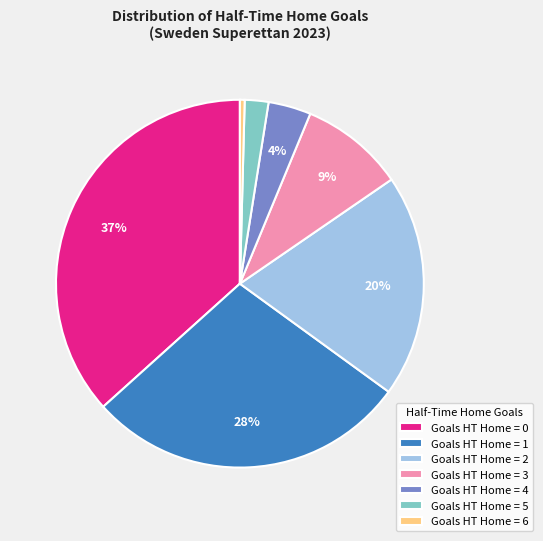

What is the ratio of the value at Goals HT Home = 2 to the value at Goals HT Home = 1?

0.7